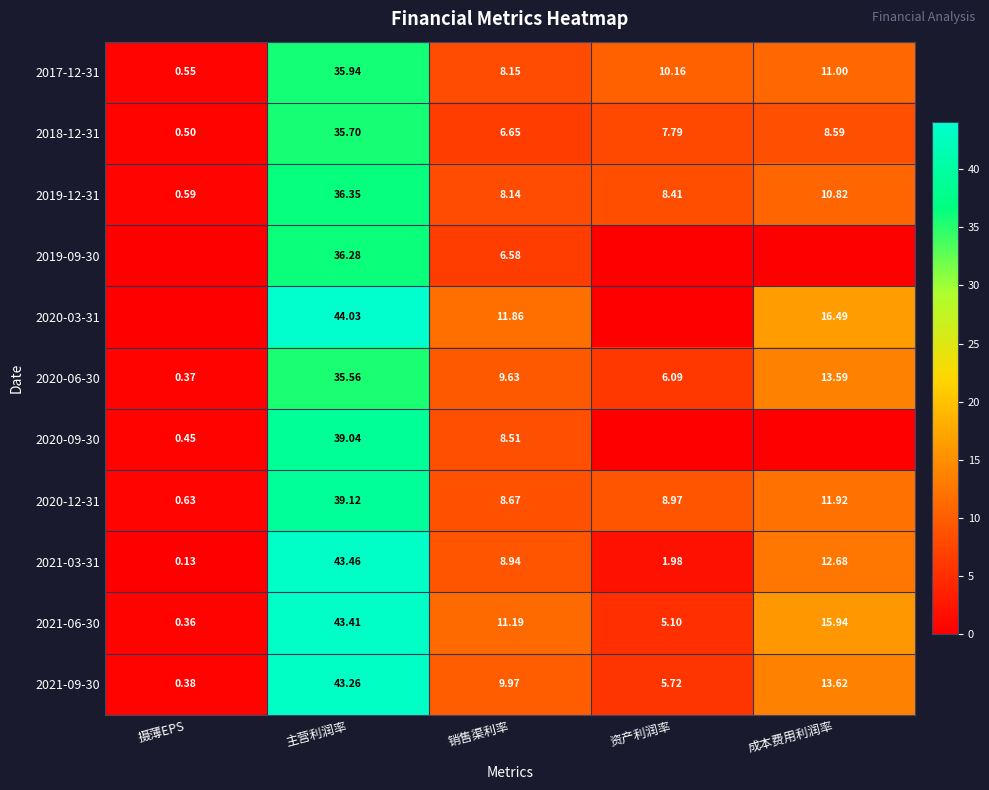

At which label does 2020-12-31 first exceed 8?

主营利润率